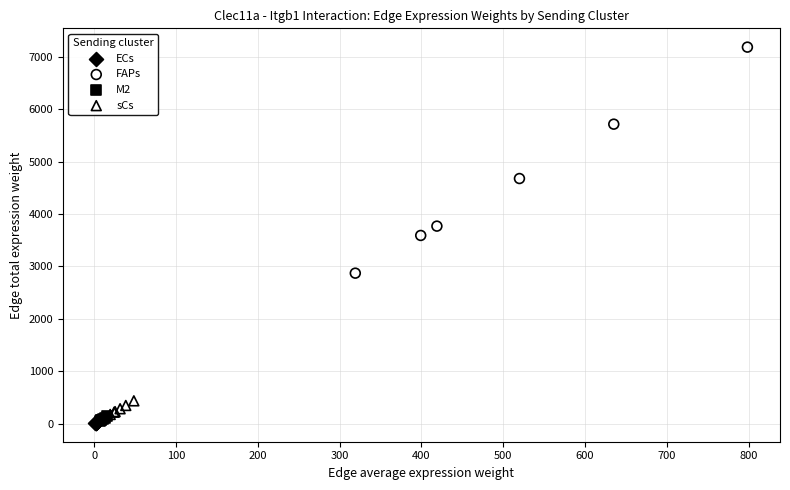

Which series reaches the maximum Y coordinate?

FAPs